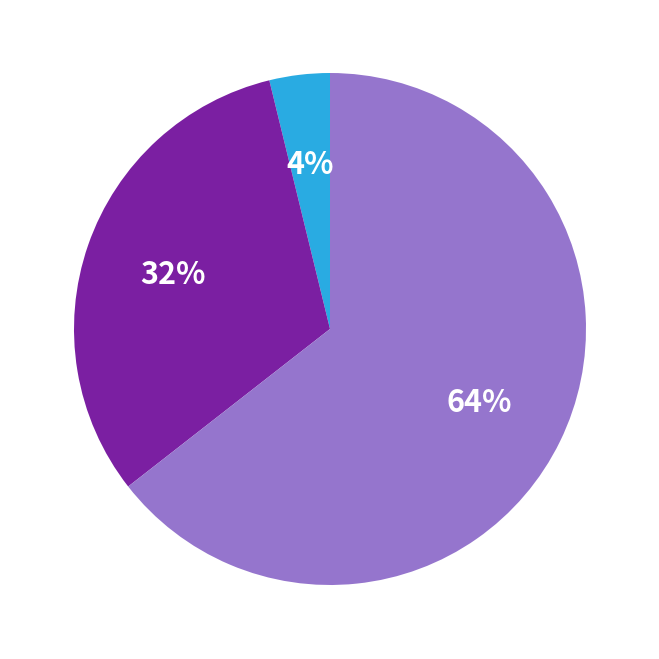

To the nearest percent, what is the average slice percentage?

33%